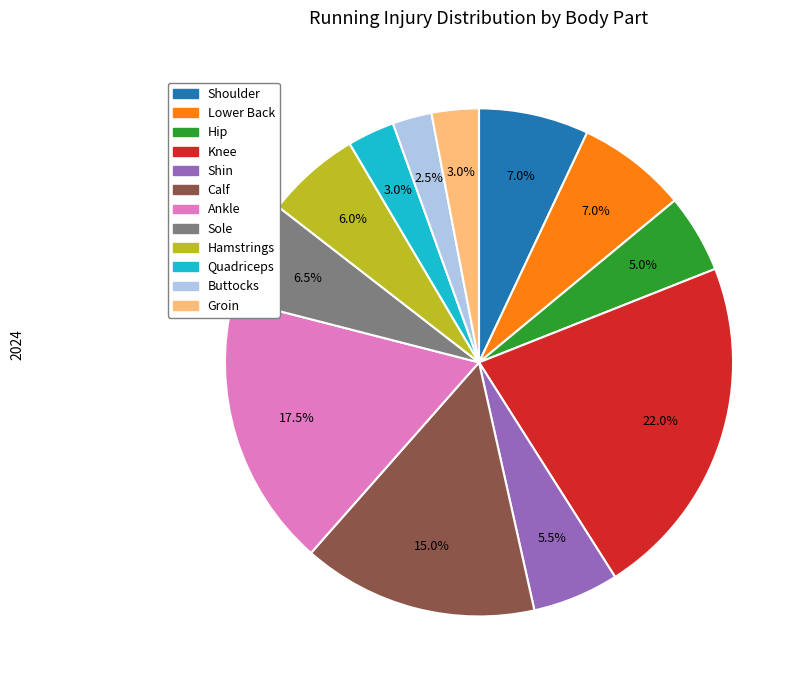

What is the largest slice in the pie chart?

Knee